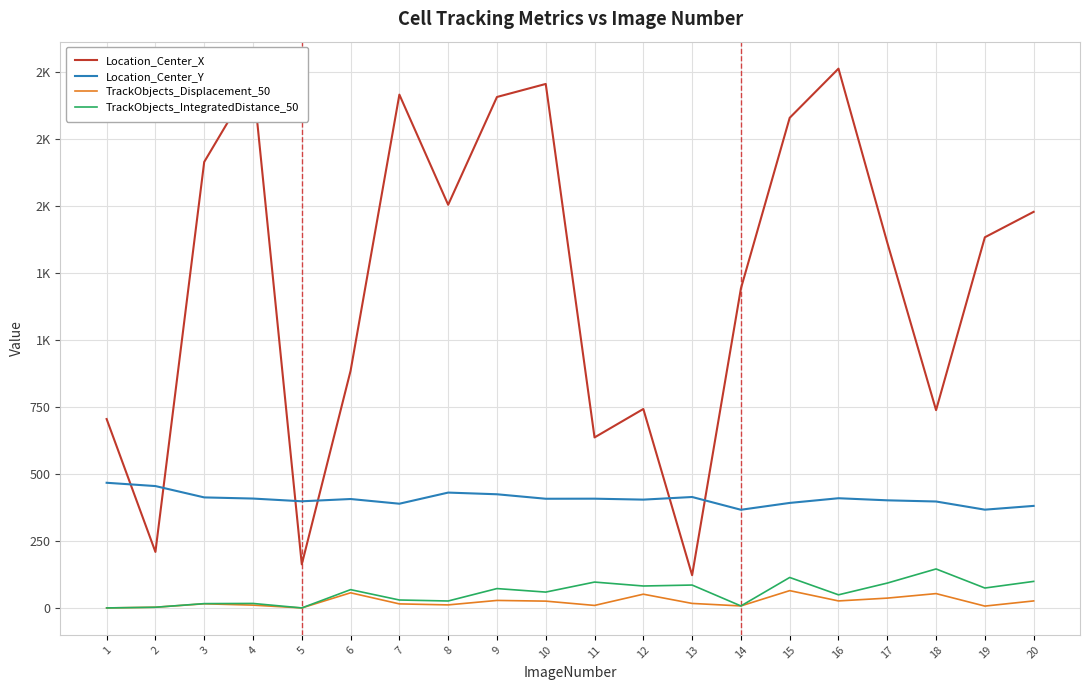

Where is the first local maximum for TrackObjects_IntegratedDistance_50?

4